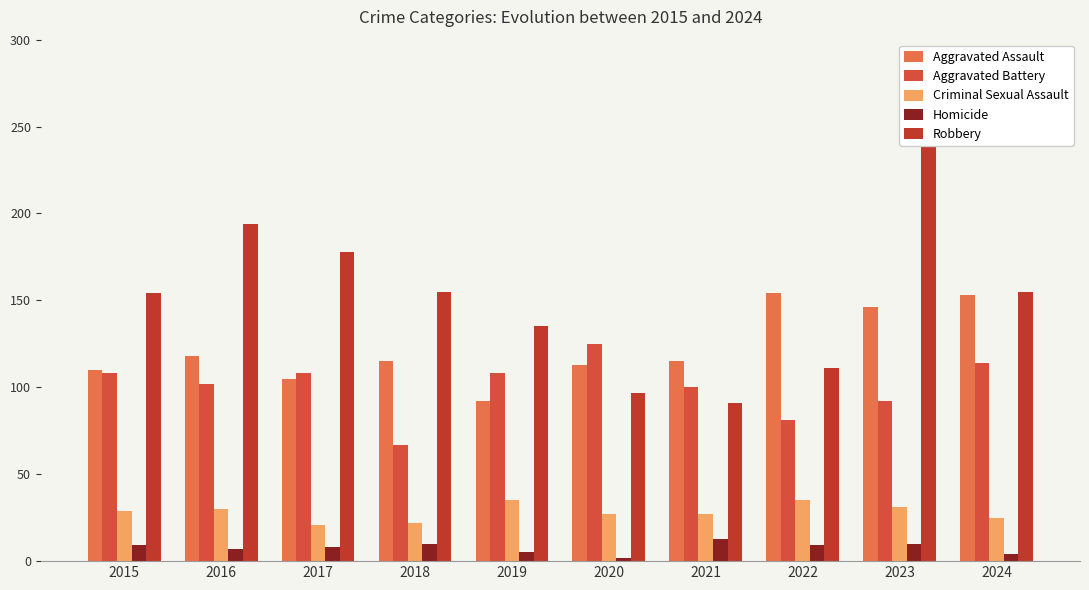

What is the difference between the maximum and second lowest values in the Aggravated Assault series?

49